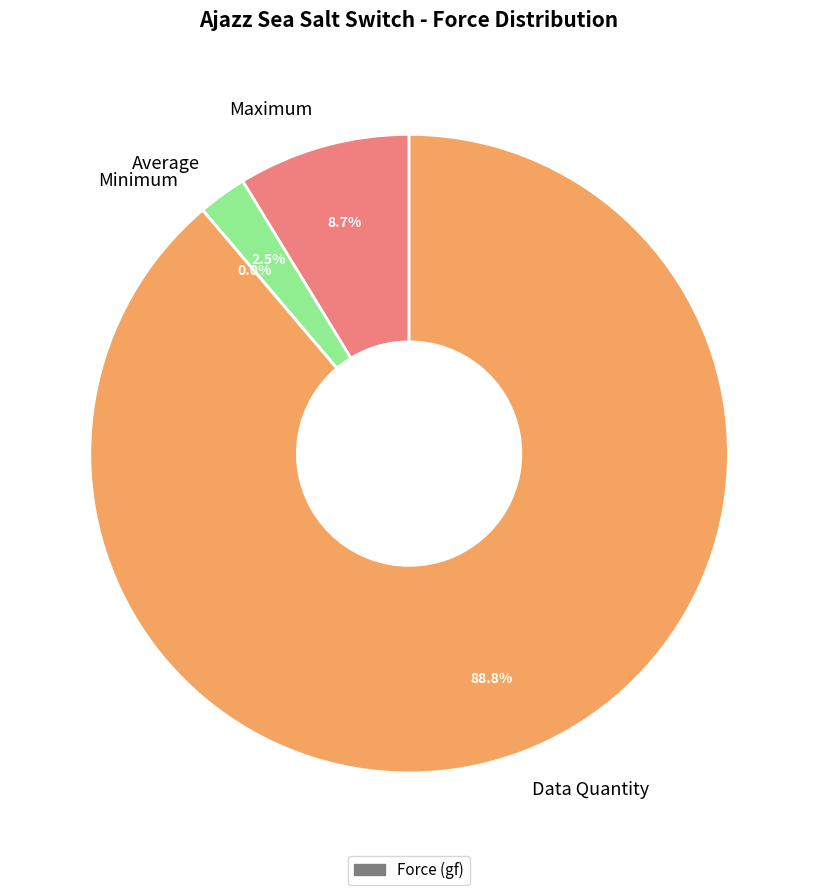

What percentage do Data Quantity and Maximum together represent?

97.5%